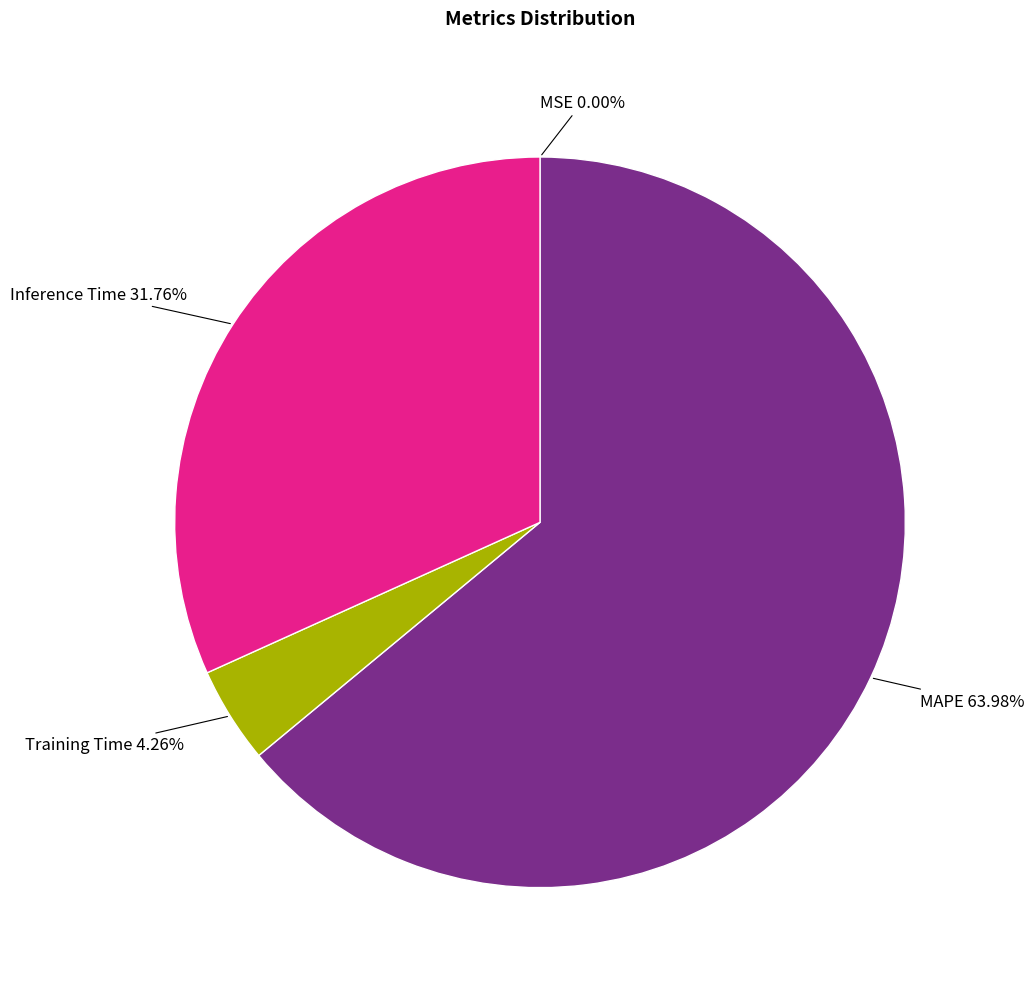

Does any single category account for the majority?

Yes